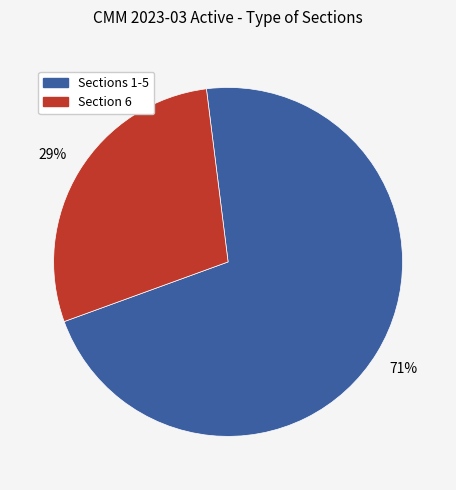

Does any single category account for the majority?

Yes